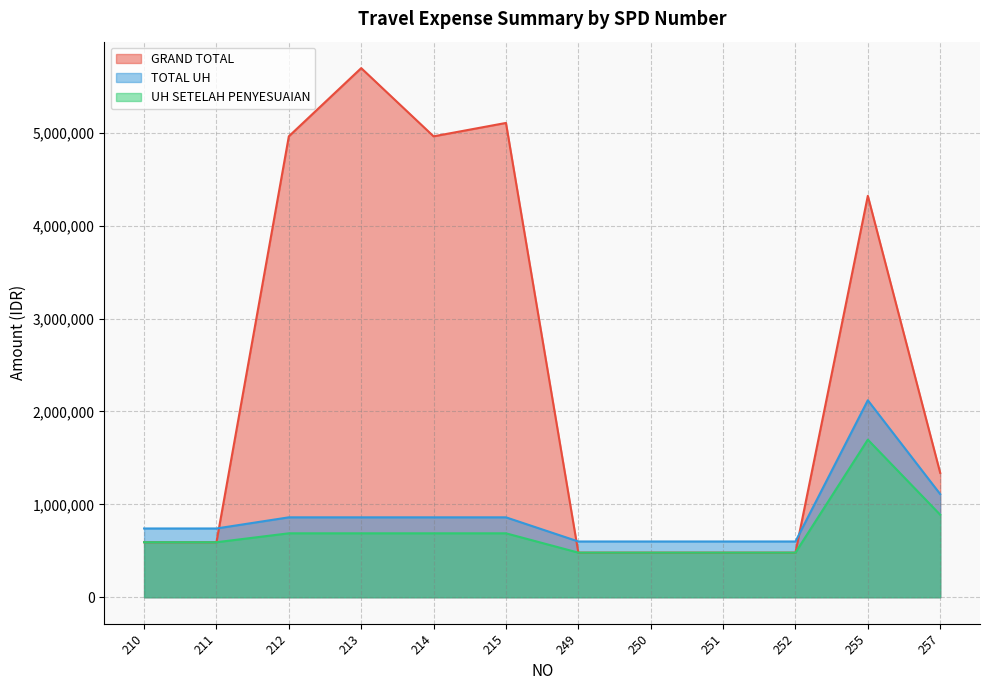

What is the difference between the UH SETELAH PENYESUAIAN values at 211 and 252?

112000